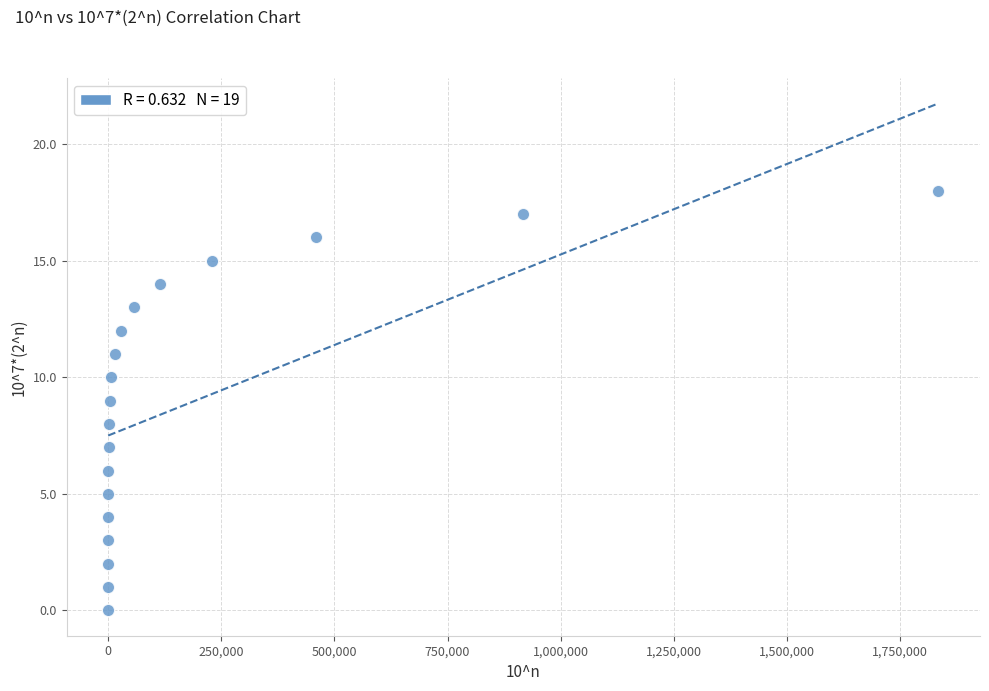

What is the range of Y values (max minus min)?

18